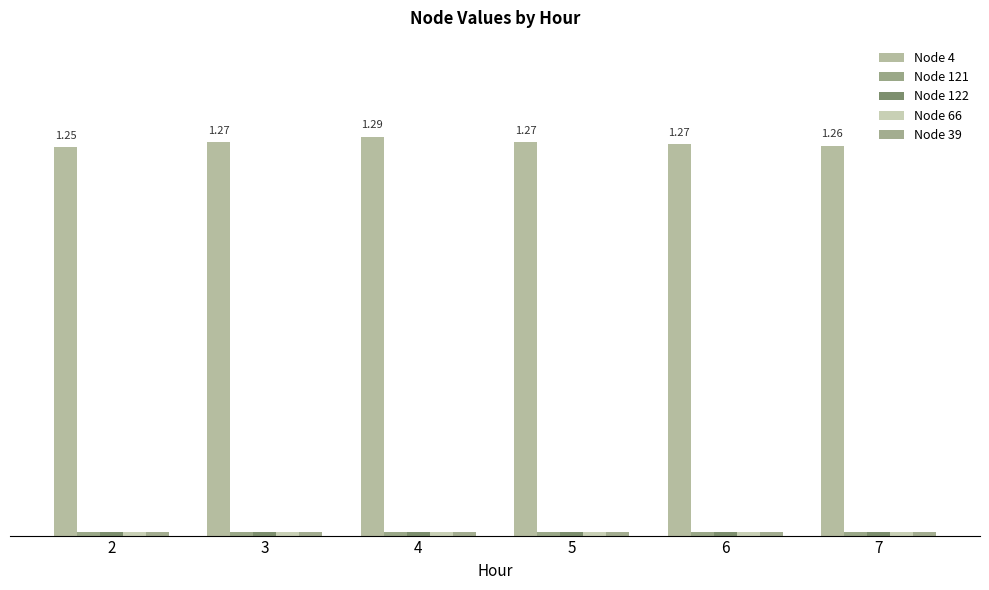

At which category does the chart reach its minimum across all series?

2